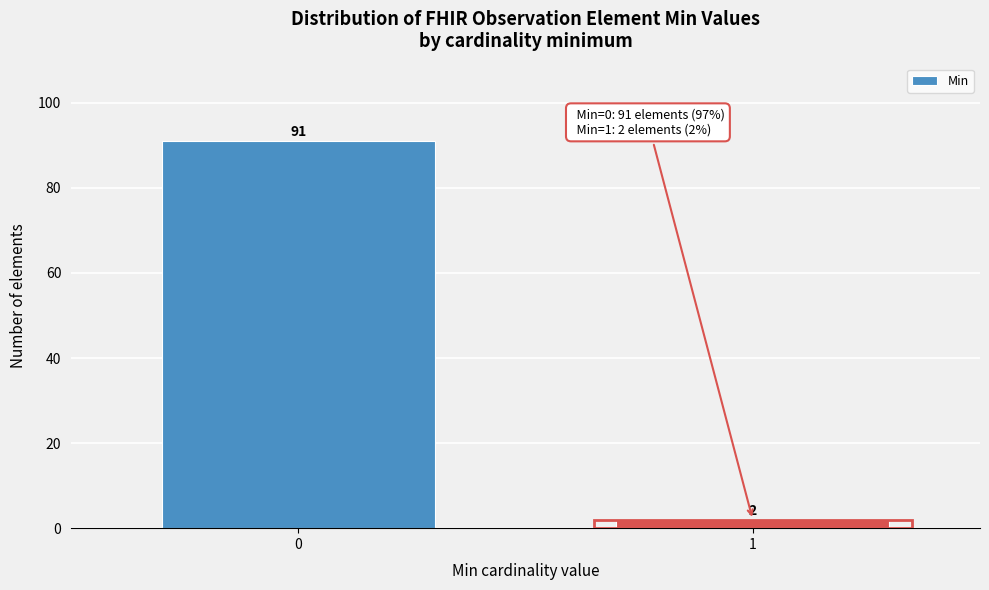

Reading left to right, extract all data points from this chart.

91	2